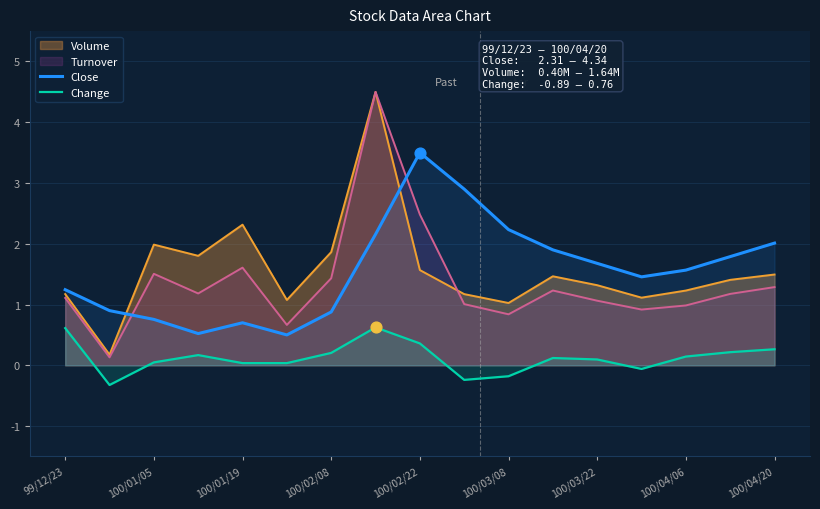

Which series contains the lowest Y value?

Change